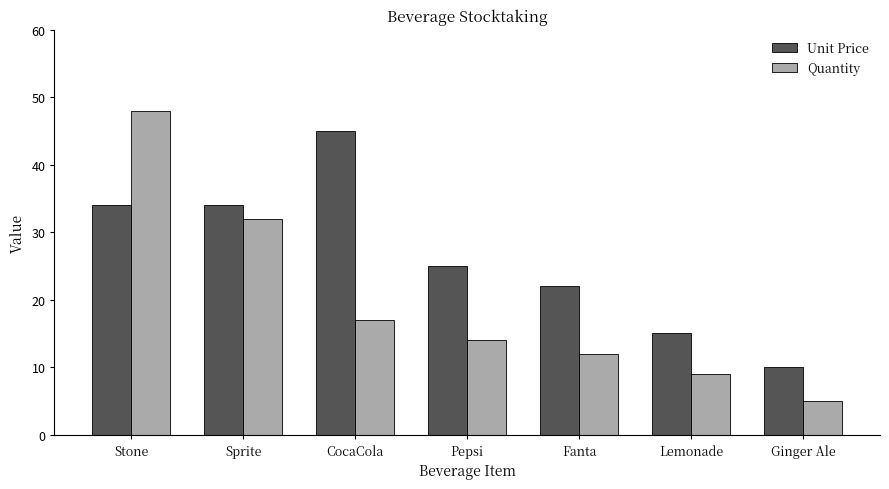

What is the difference between the Quantity values at Pepsi and Ginger Ale?

9